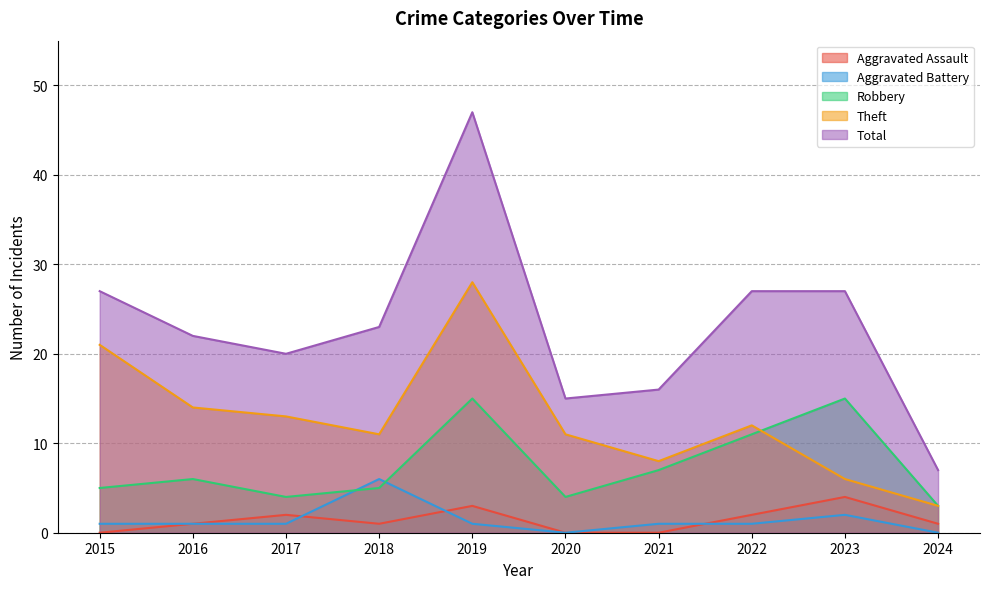

What is the value of the Aggravated Assault point at the 4th from the left?

1